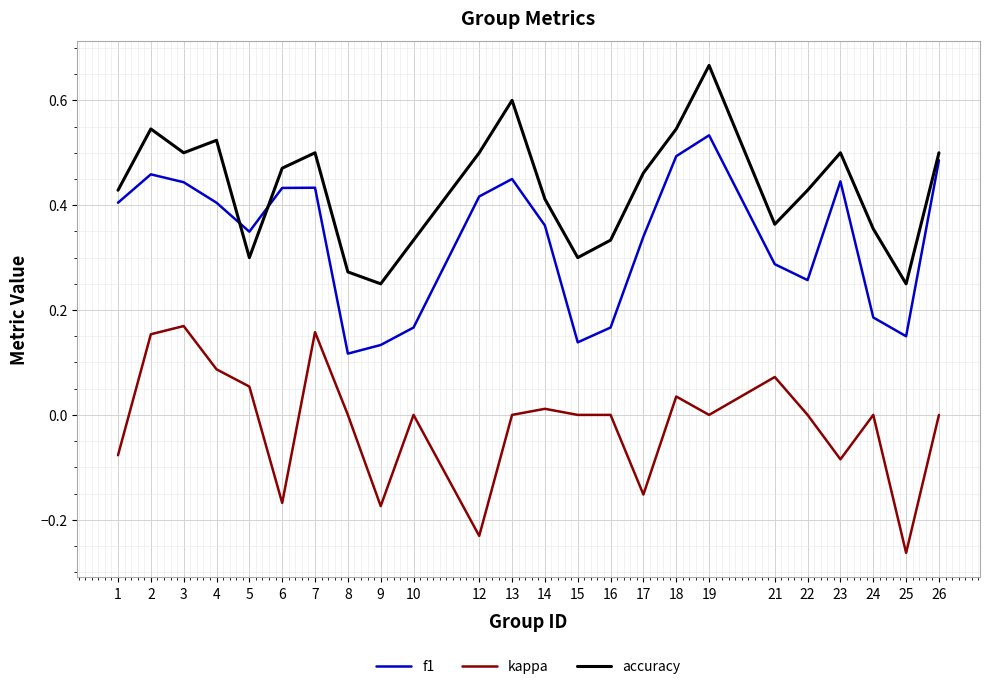

Does the chart have visible grid lines?

Yes